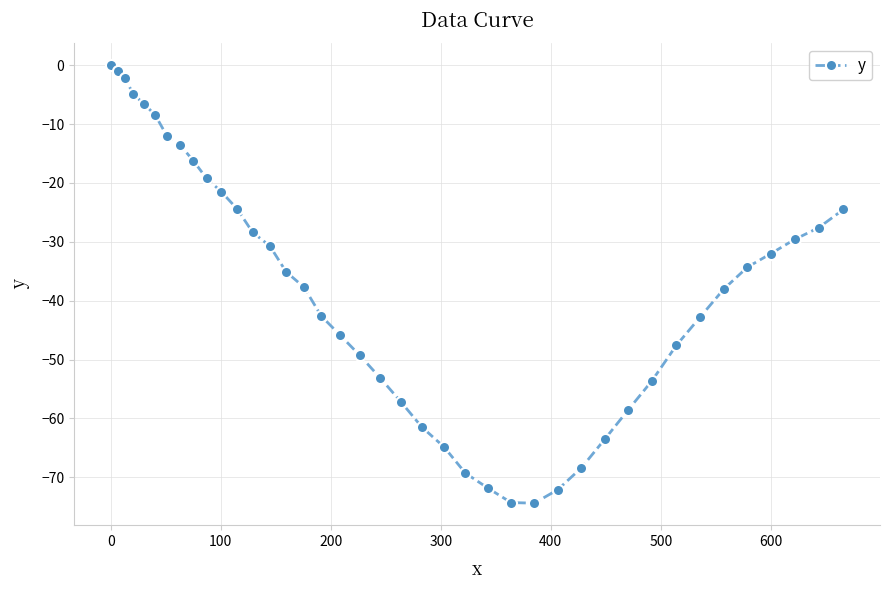

What is the smallest value displayed?

-74.4